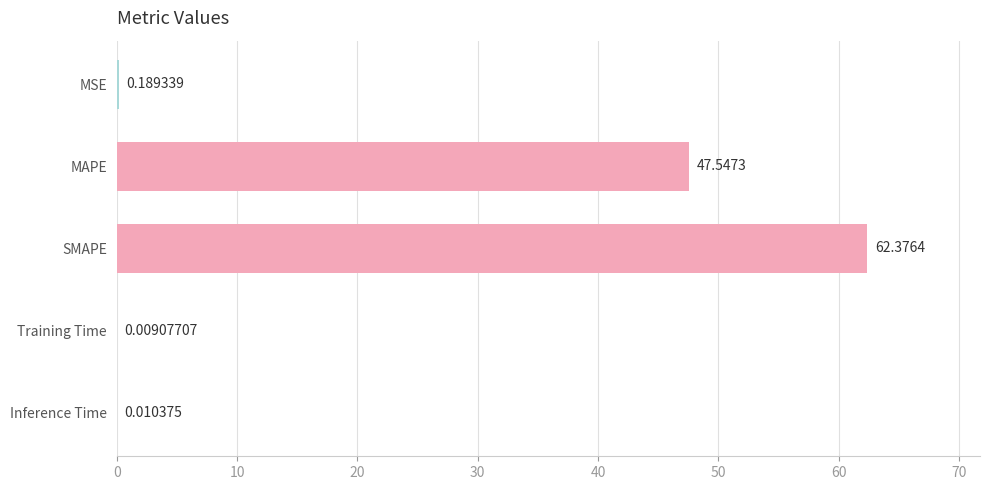

What is the sum of the values at SMAPE and Training Time?

62.4